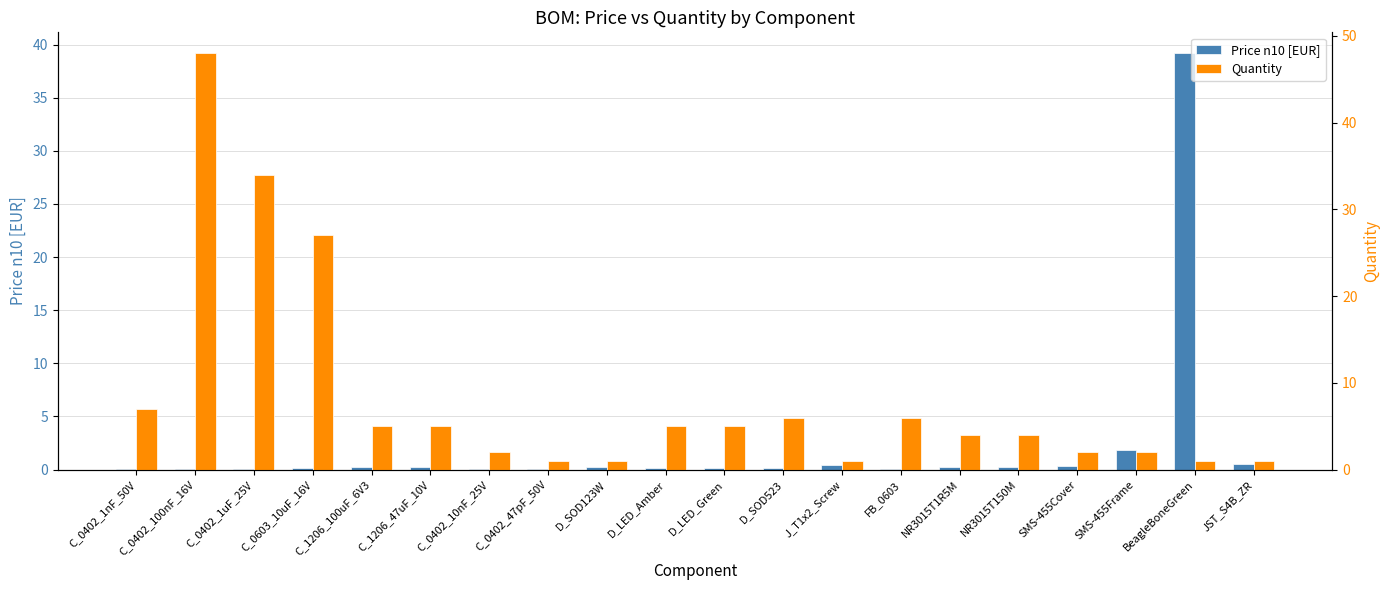

At which category is the sum across all series the highest?

C_0402_100nF_16V